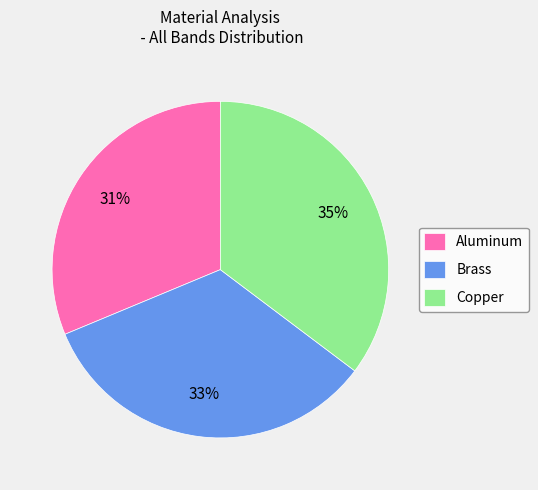

What percentage is the Brass slice, to the nearest percent?

33%